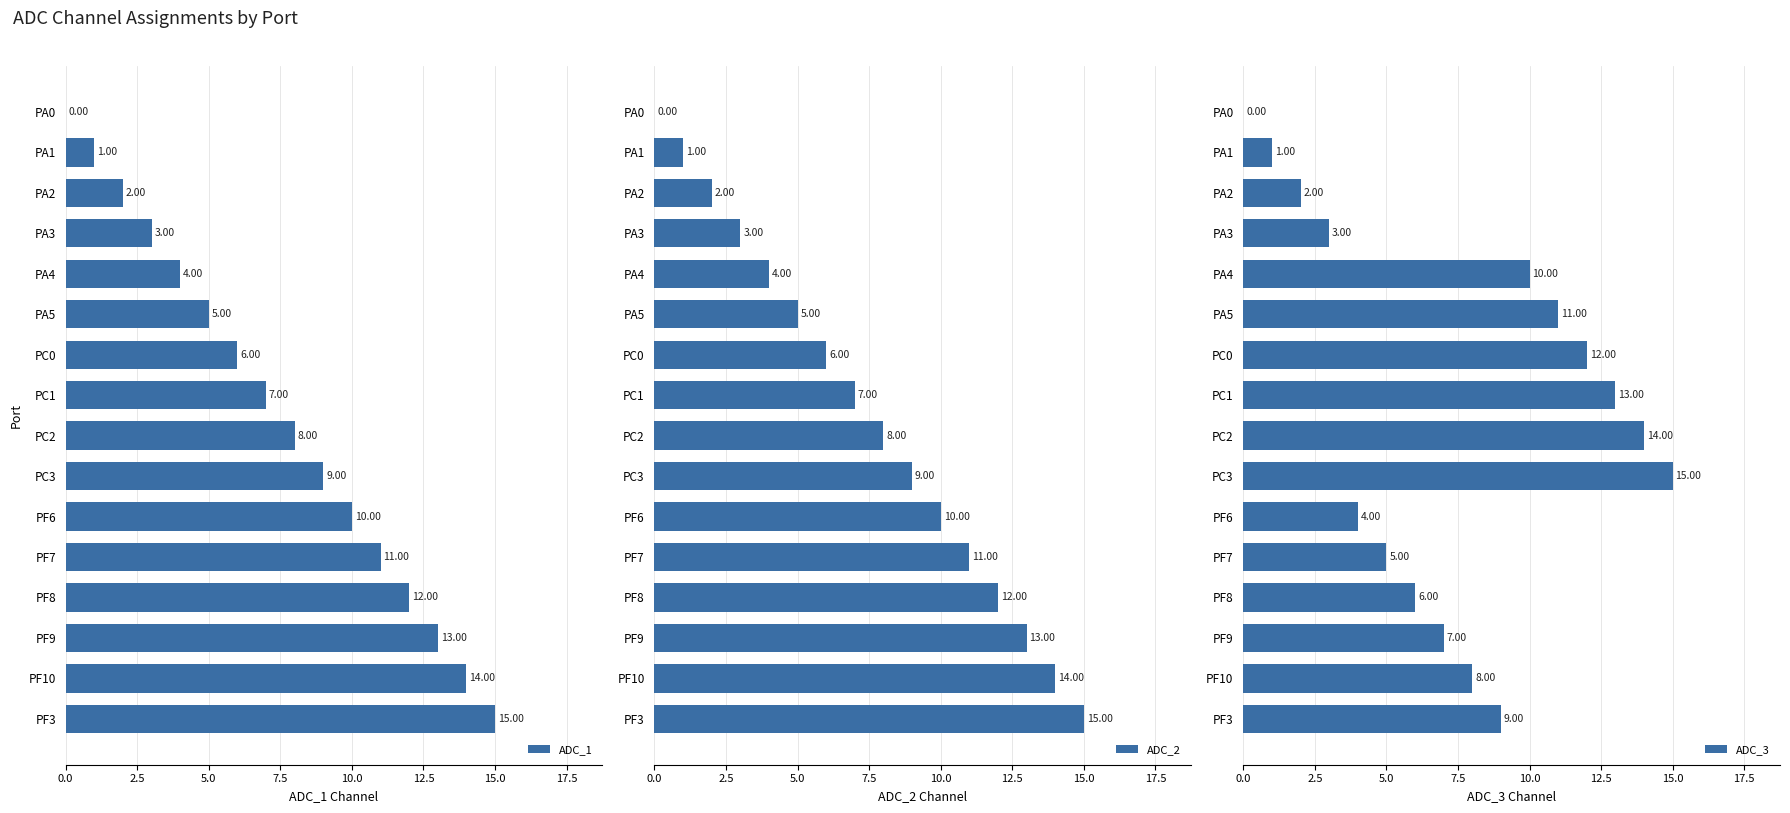

What are all the series names shown in the legend?

ADC_1, ADC_2, ADC_3